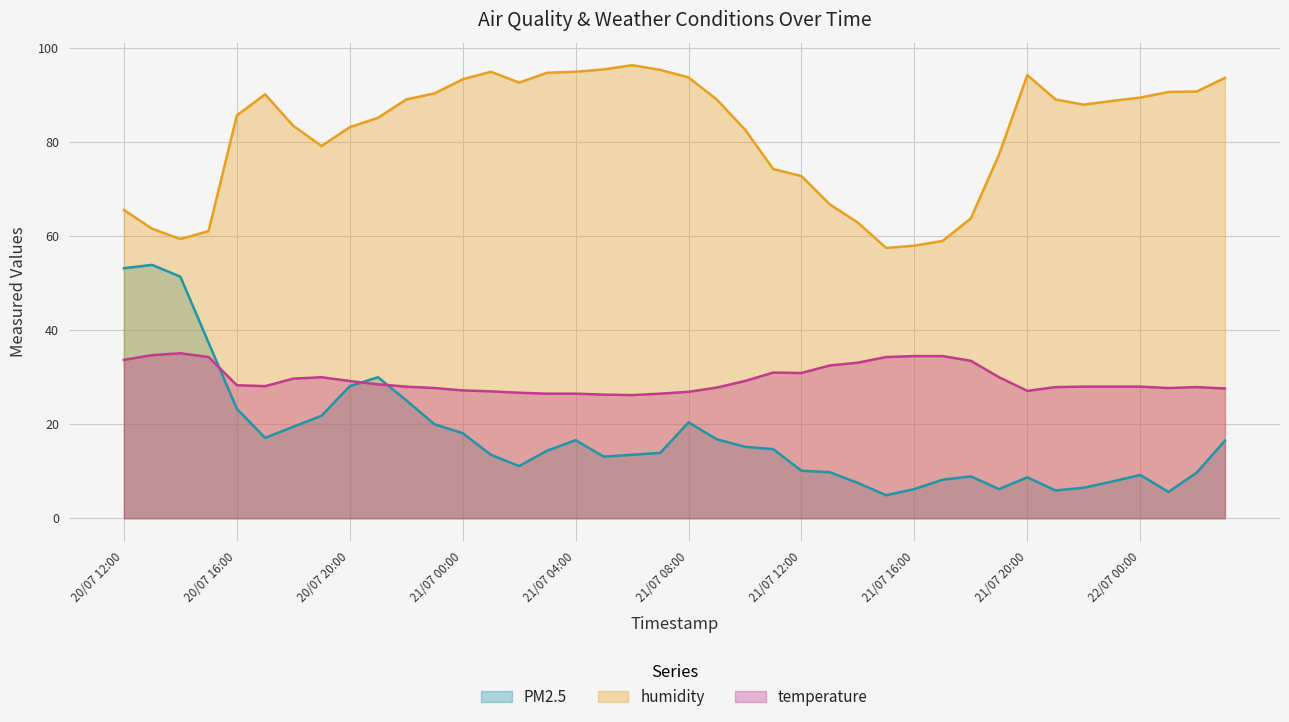

True or false: humidity has a value of 72.8 at 21/07 12:00.

True